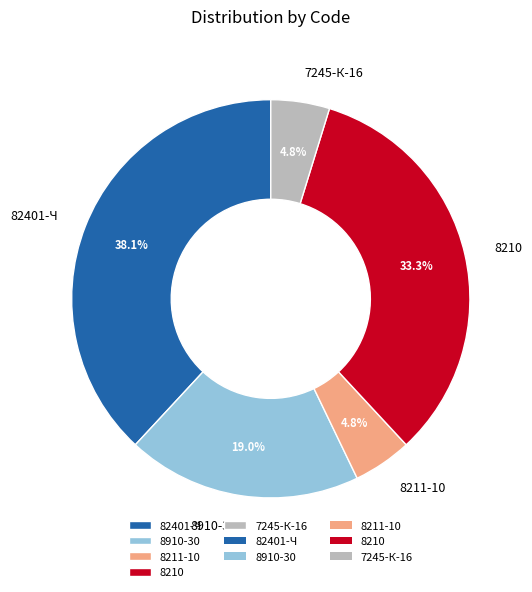

To the nearest percent, what percentage of the pie is 8210?

33%